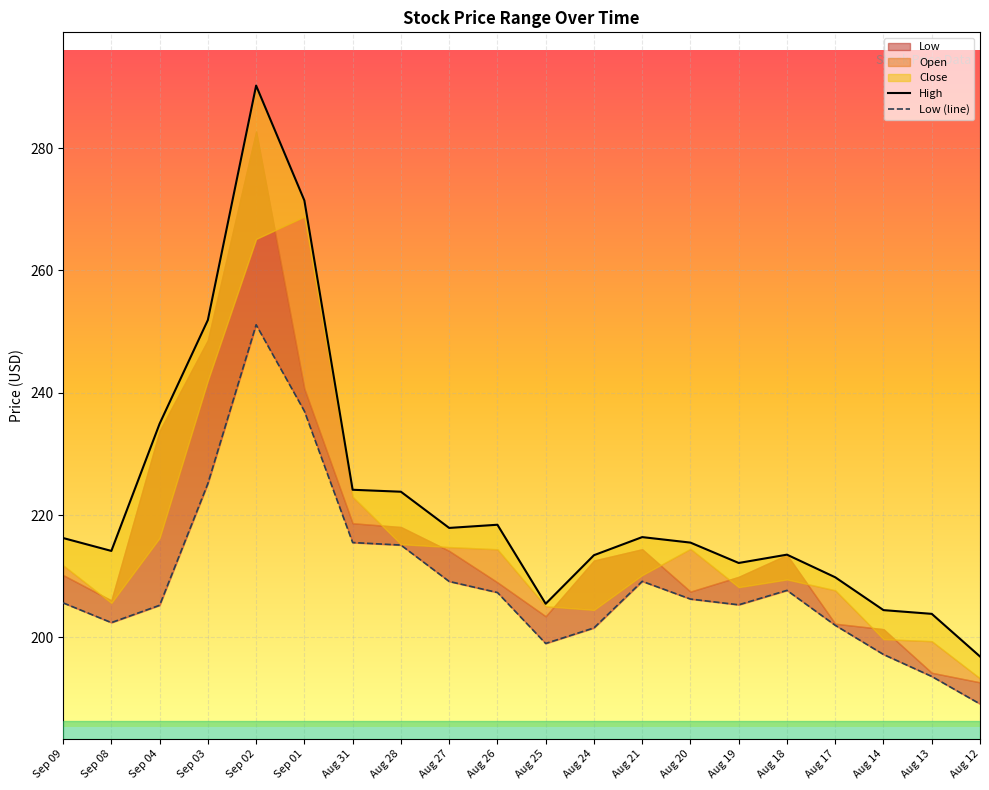

True or false: High and Low (line) intersect in this chart.

False